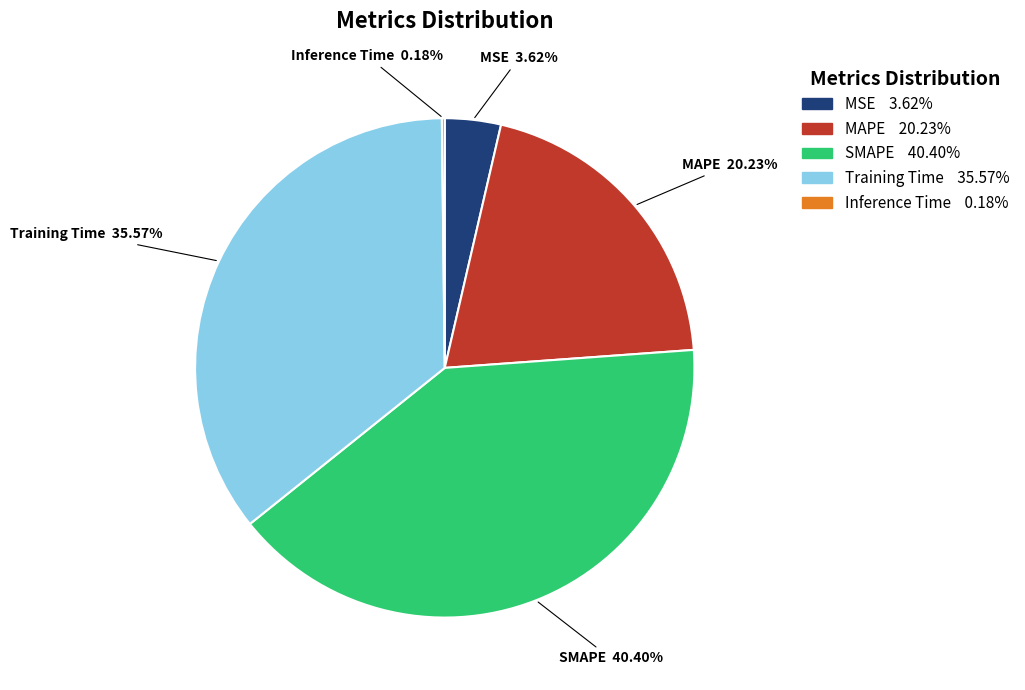

Combined, do MAPE and MSE account for over 50%?

No